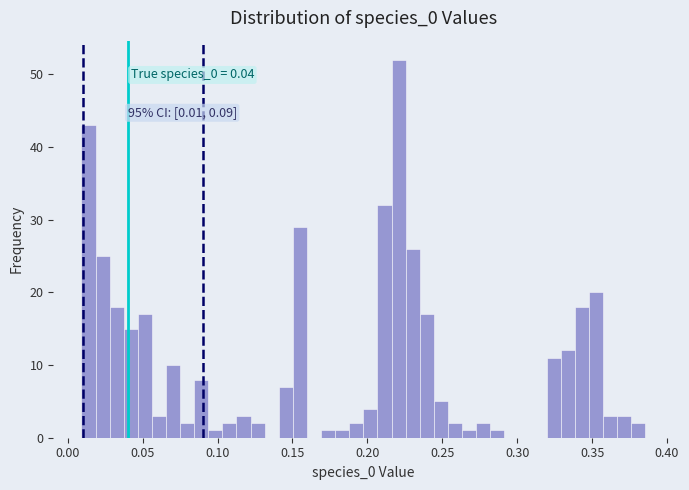

Around what value on the x-axis is the tallest bar? Give the approximate position of its centre, as read against the axis.

0.220